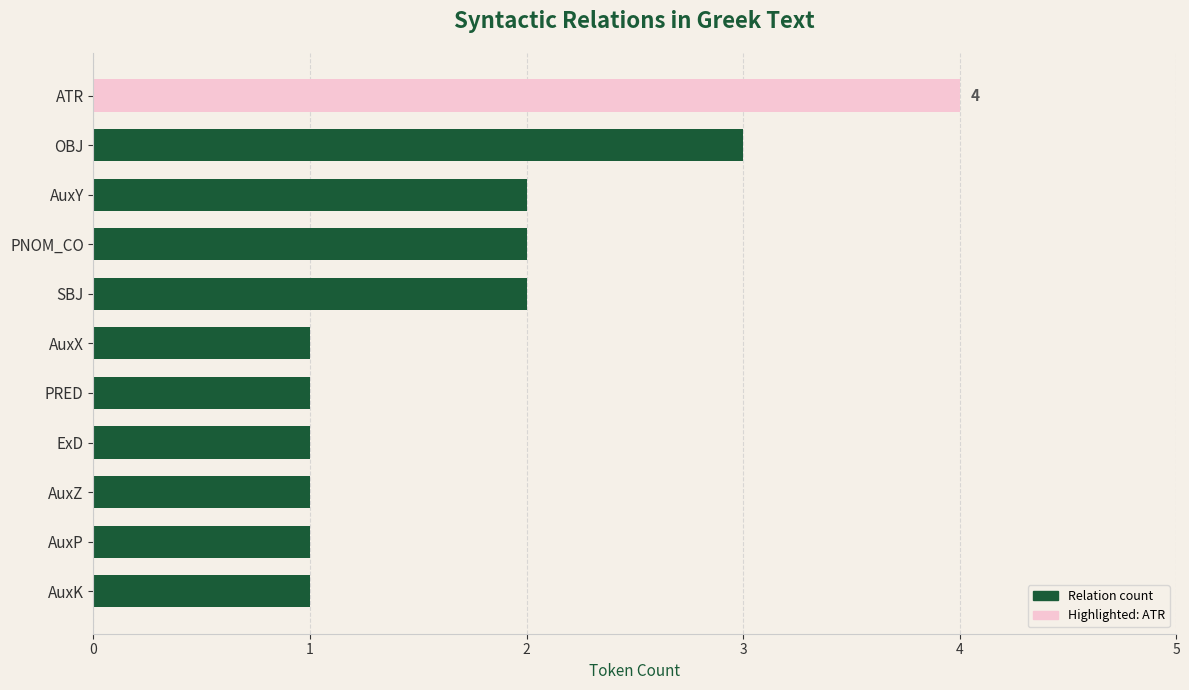

The chart shows a value of 1 at PRED. True or false?

True